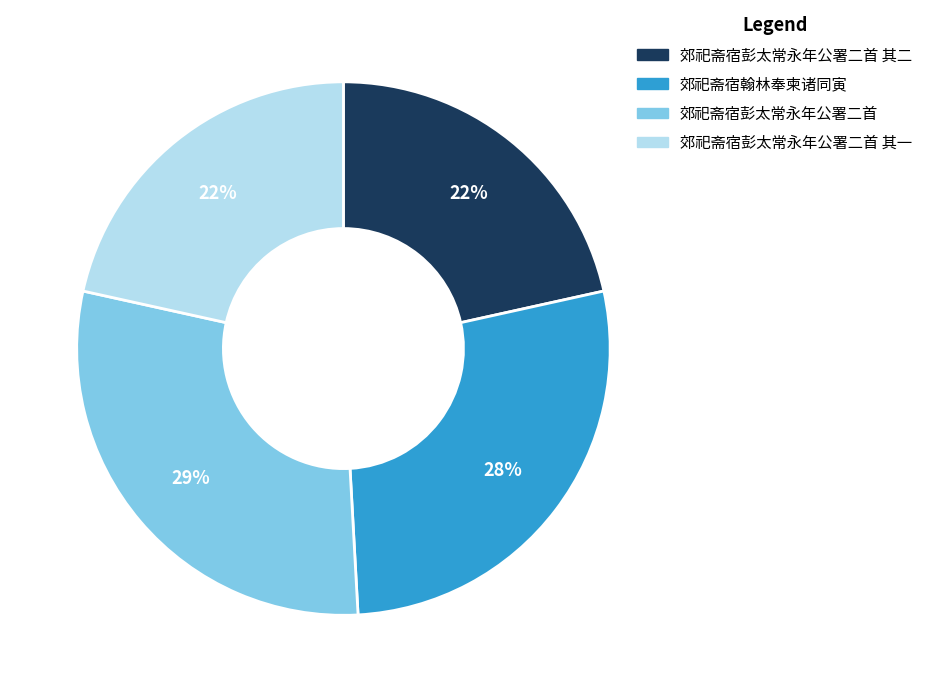

Combined, do 郊祀斋宿彭太常永年公署二首 其一 and 郊祀斋宿彭太常永年公署二首 其二 account for over 50%?

No